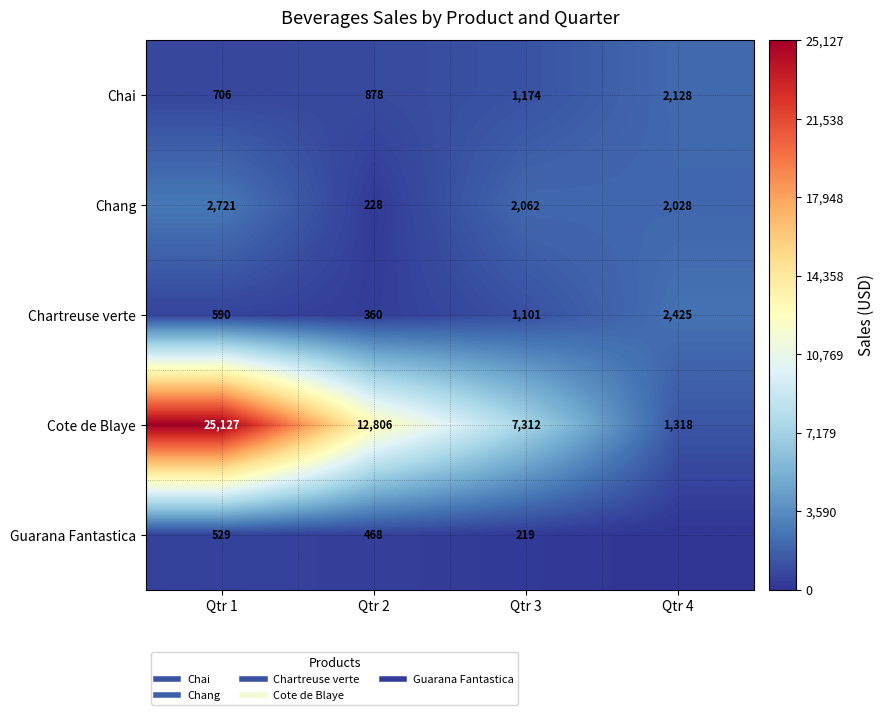

The Chai series shows 3809.4 at Qtr 4. True or false?

False